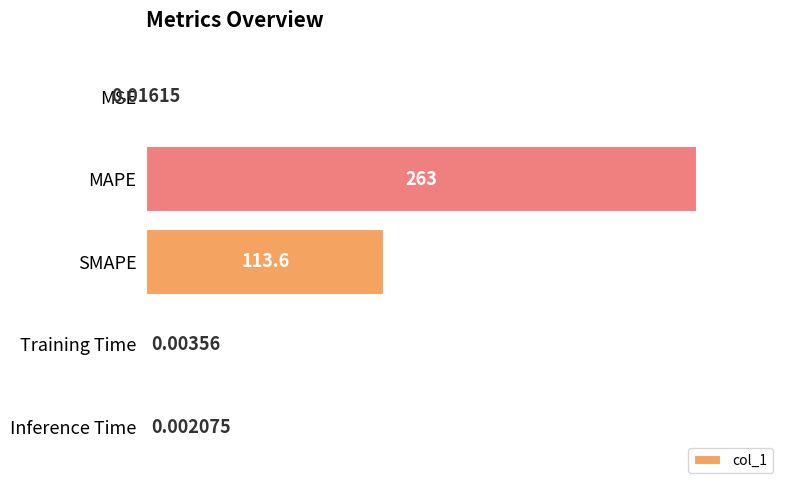

Are the bars grouped side by side (vs. stacked)?

No